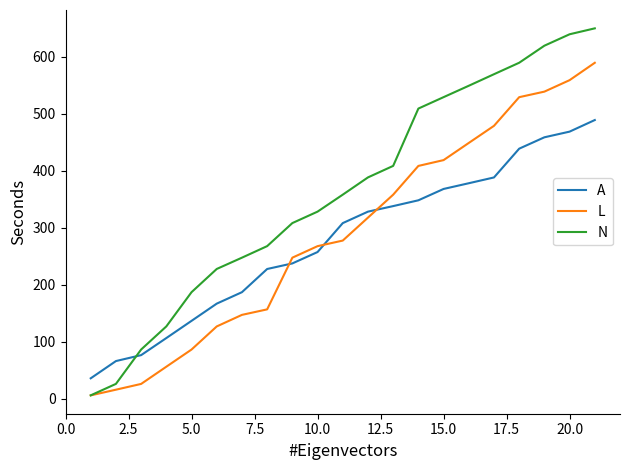

What is the sum of all A values?

5815.4